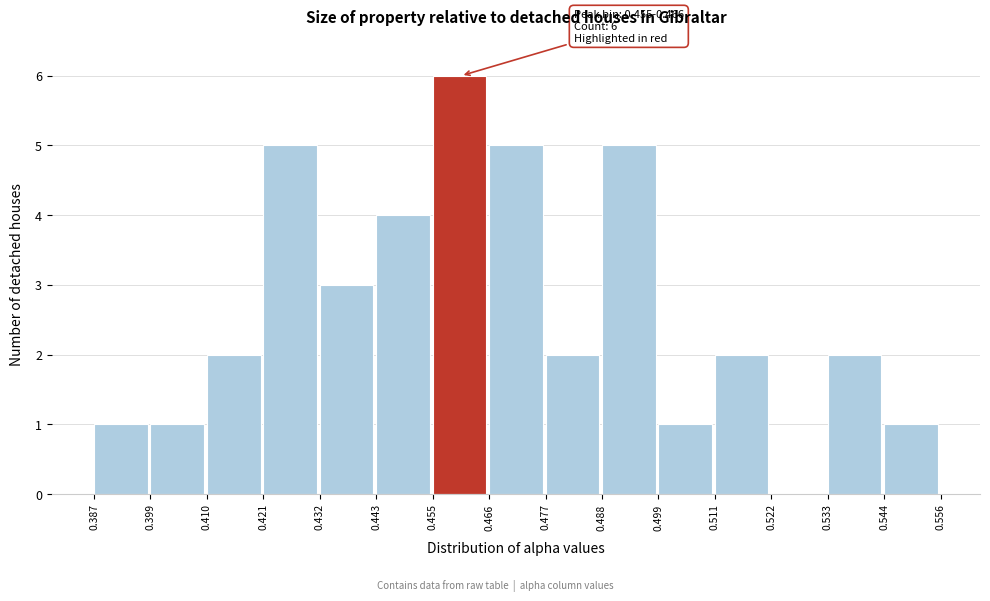

Which range on the x-axis has the tallest bar?

0.455 to 0.466